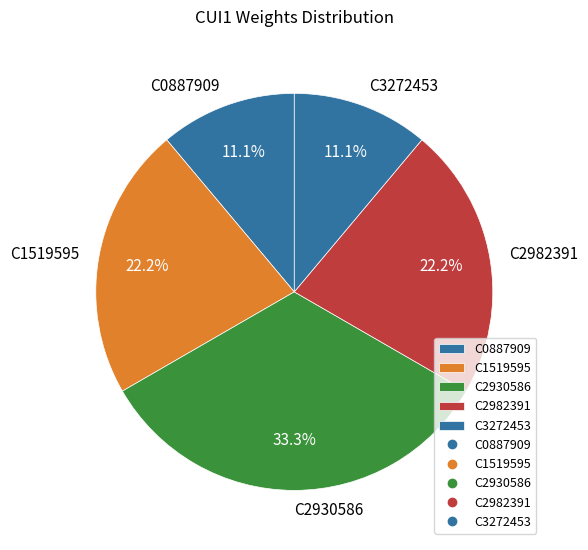

Is there any slice that represents more than half of the pie?

No